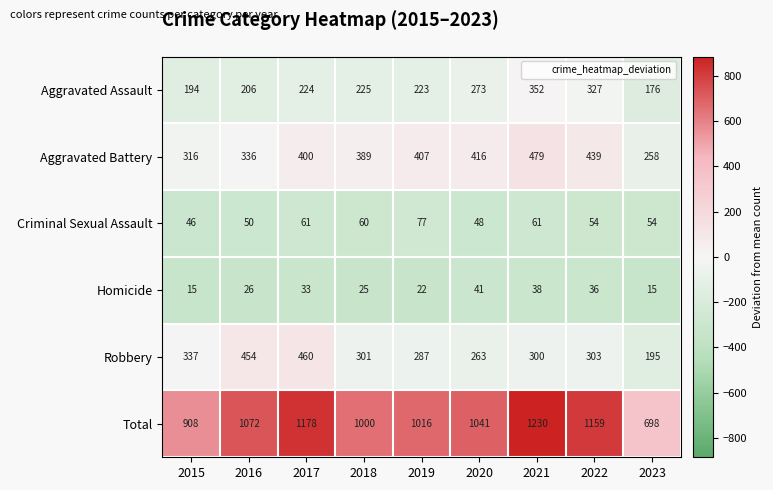

Rank the series by their maximum value, from lowest to highest.

Homicide, Criminal Sexual Assault, Aggravated Assault, Robbery, Aggravated Battery, Total